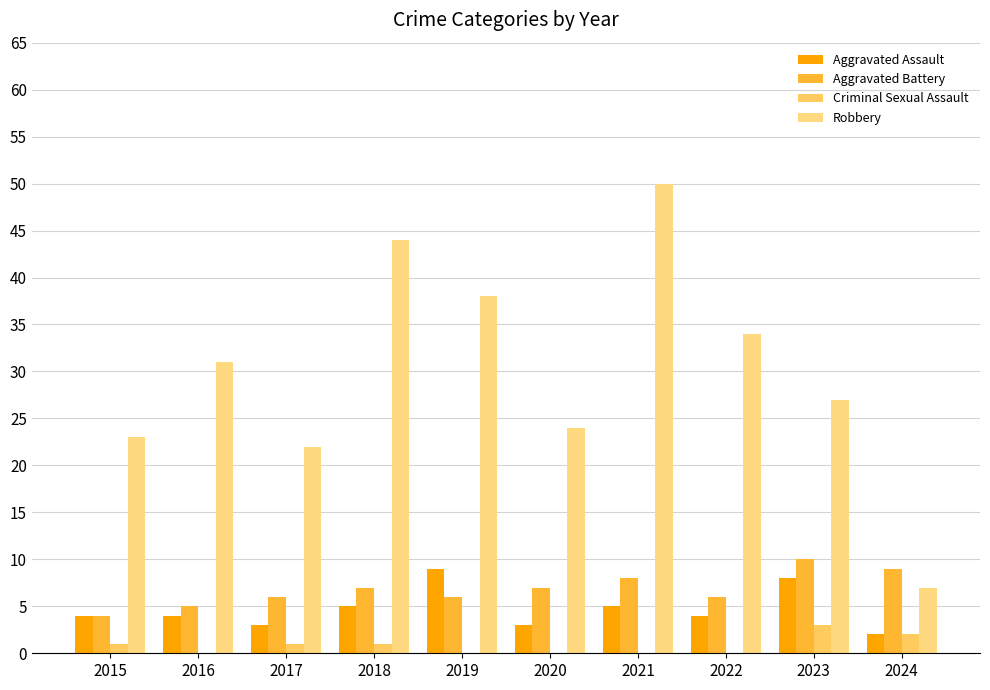

How many Aggravated Battery values are between 6 and 8?

6